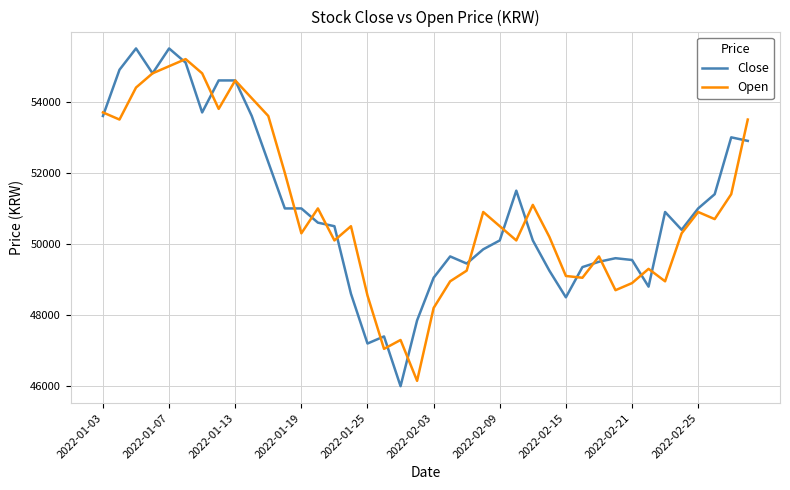

Which series has the largest range (max minus min)?

Close